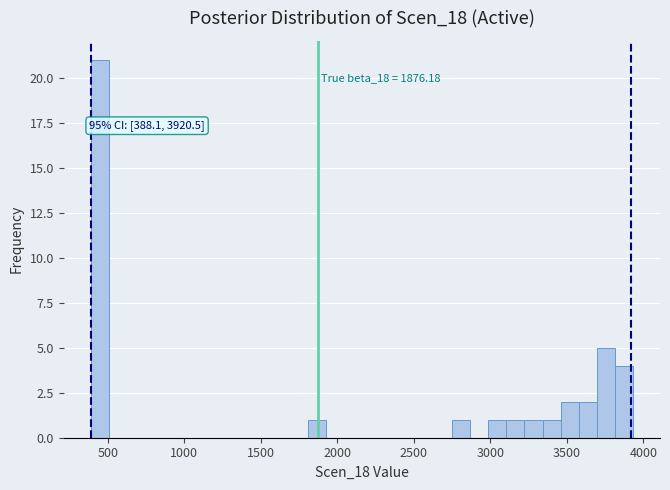

Around what value on the x-axis is the tallest bar? Give the approximate position of its centre, as read against the axis.

450